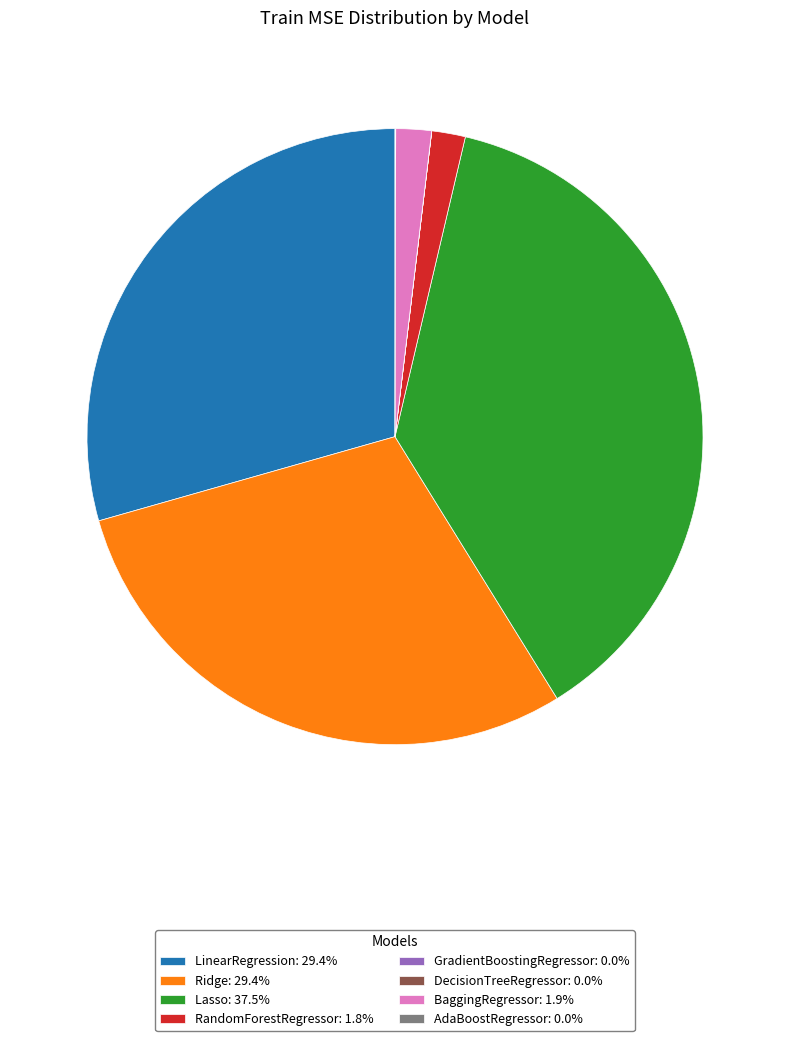

Does any single category account for the majority?

No